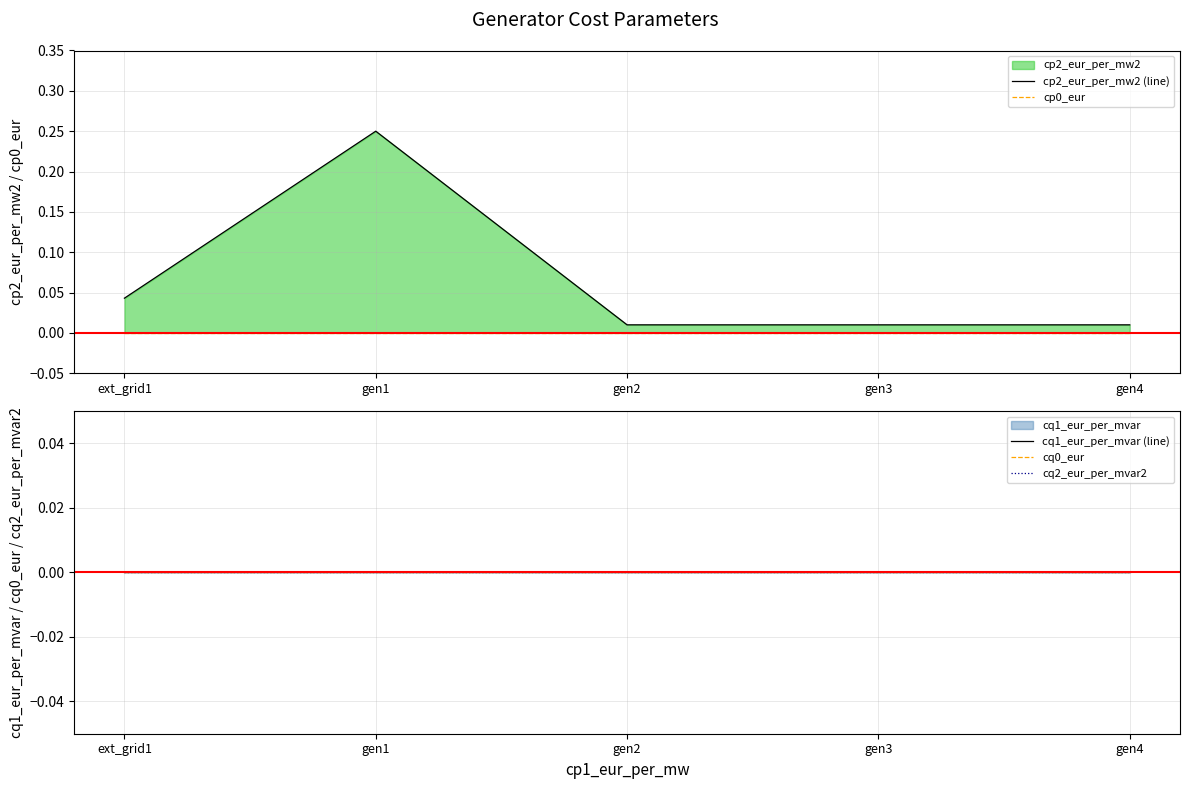

Which category has the highest value across all series?

gen1